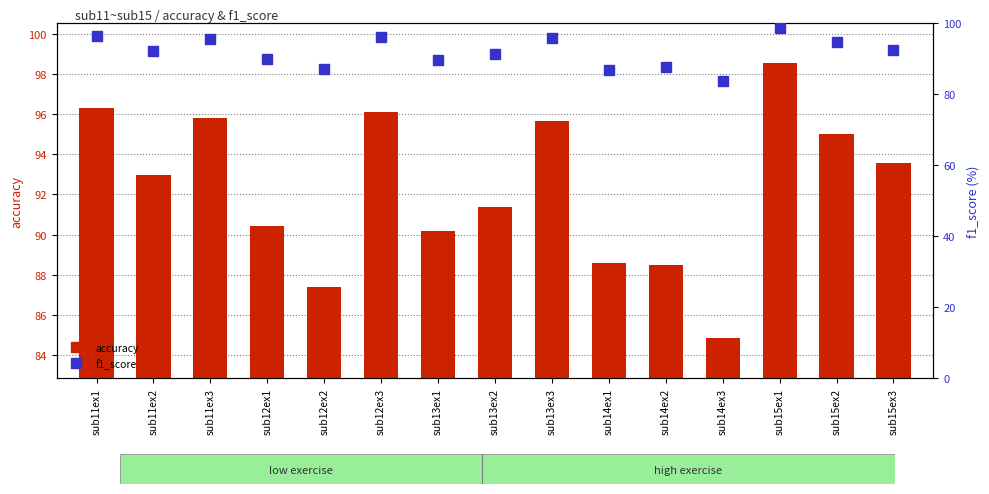

How many data points in accuracy are above 92?

8